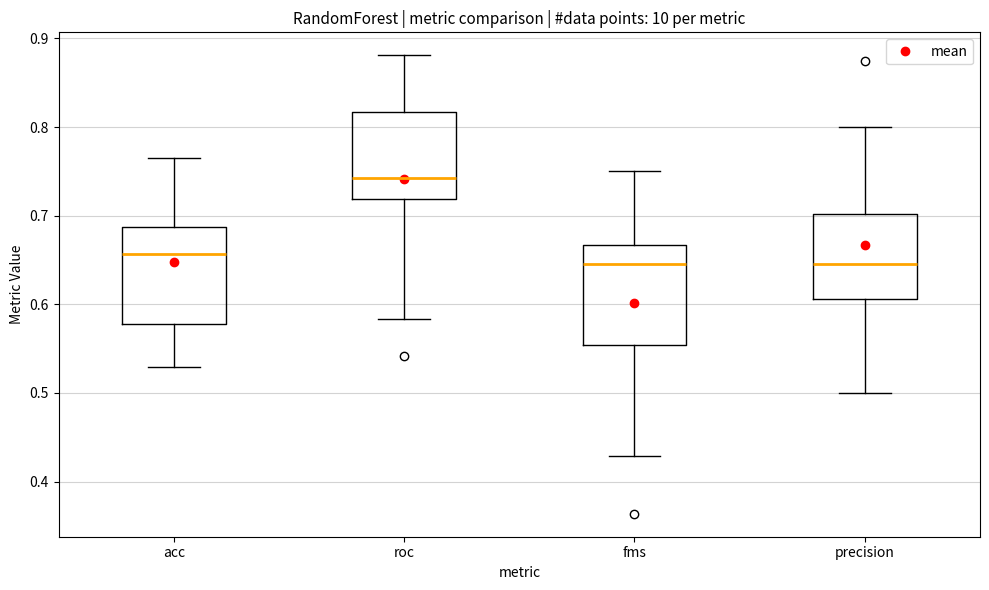

Reading left to right, read every box against the y-axis: the position of its median line, the range the box covers, and the ends of its whiskers. The values are not printed on the chart, so give them approximately, as read against the axis.

acc: median 0.66, box 0.58 to 0.69, whiskers 0.53 to 0.76
roc: median 0.74, box 0.72 to 0.82, whiskers 0.58 to 0.88
fms: median 0.65, box 0.55 to 0.67, whiskers 0.43 to 0.75
precision: median 0.65, box 0.61 to 0.70, whiskers 0.50 to 0.80